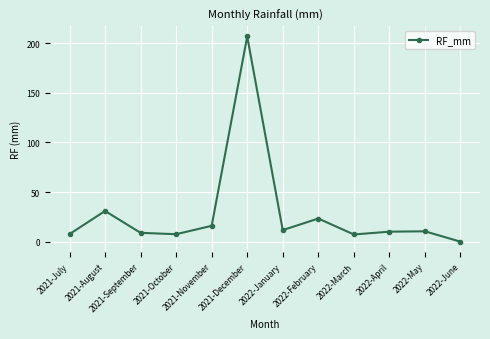

Where is the first local maximum?

2021-August